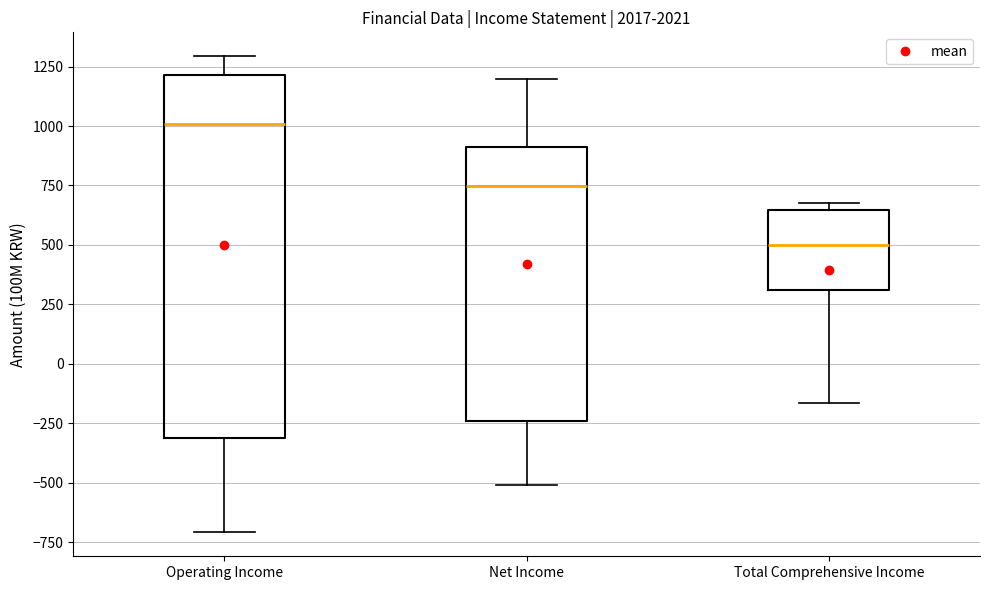

Comparing the boxes themselves (not the whiskers), which one is the tallest?

Operating Income